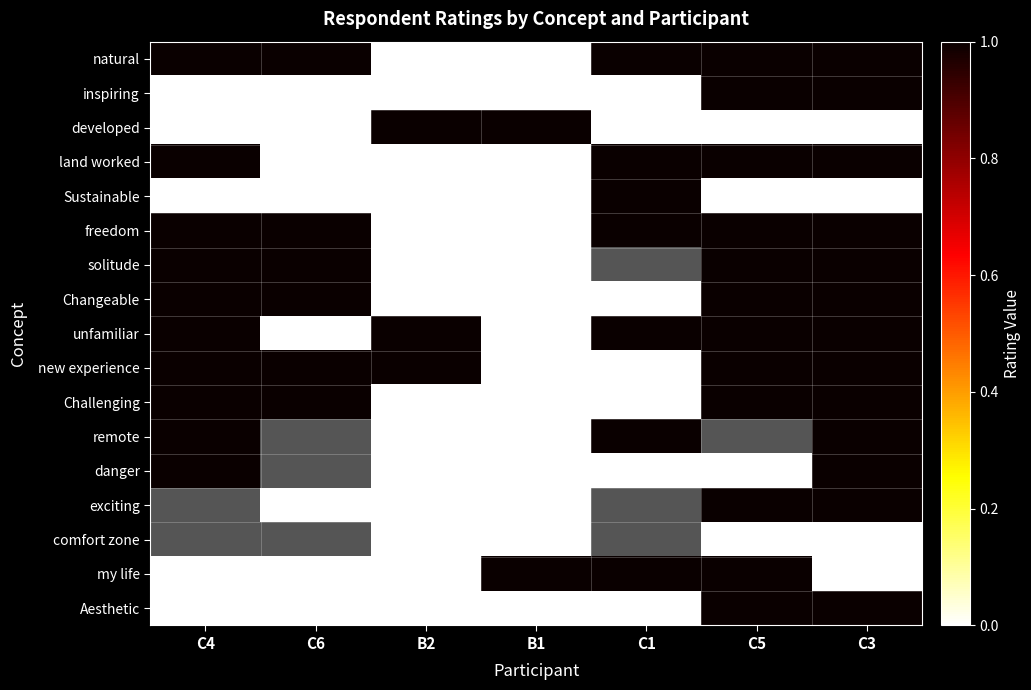

The developed series shows -0.6 at C4. True or false?

False